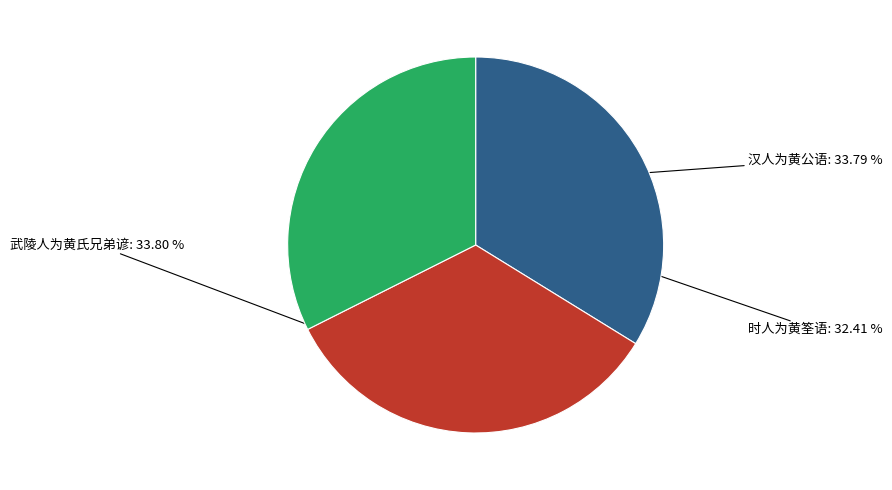

What is the ratio of the value at 武陵人为黄氏兄弟谚 to the value at 时人为黄筌语?

1.0